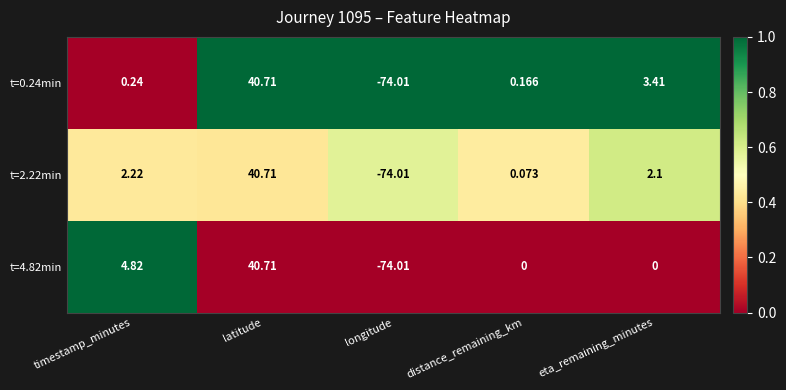

At which label does t=2.22min reach its peak?

latitude